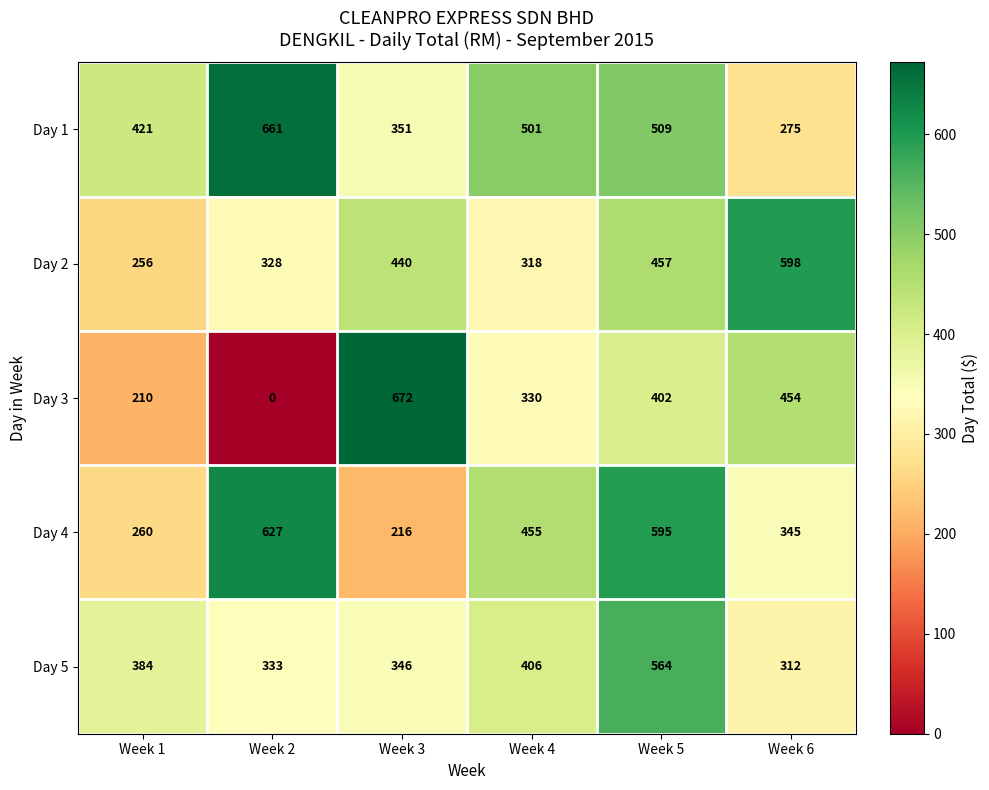

What is the difference between the second highest and second lowest values in the Day 4 series?

335